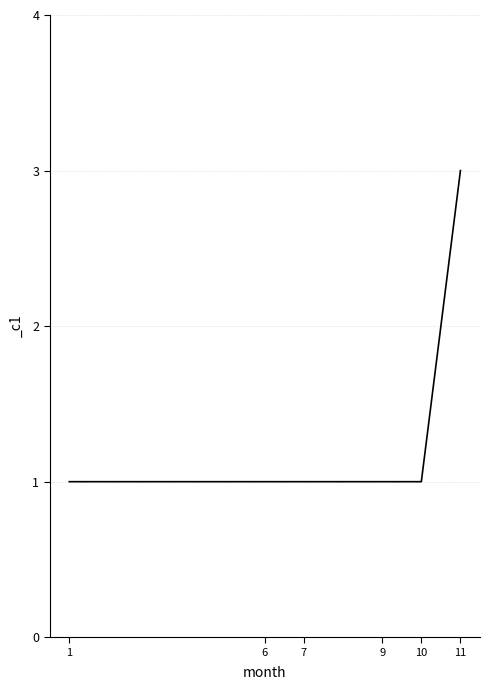

What is the sum of all values?

8